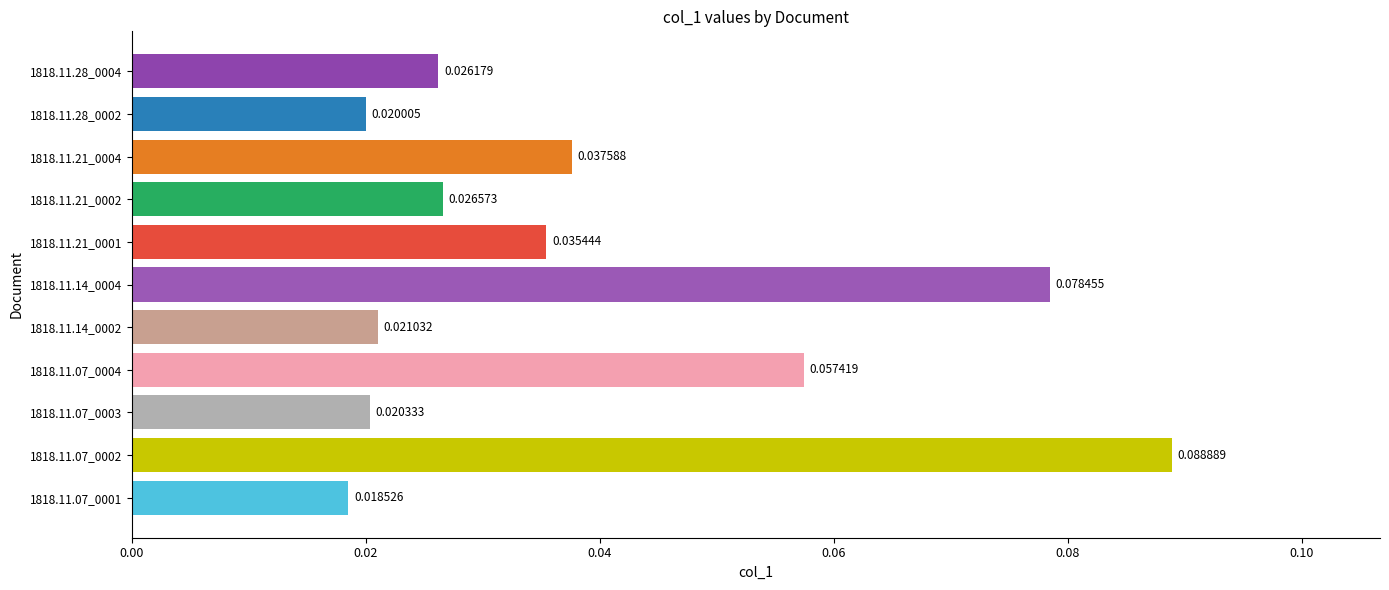

How many bars are there in total?

11